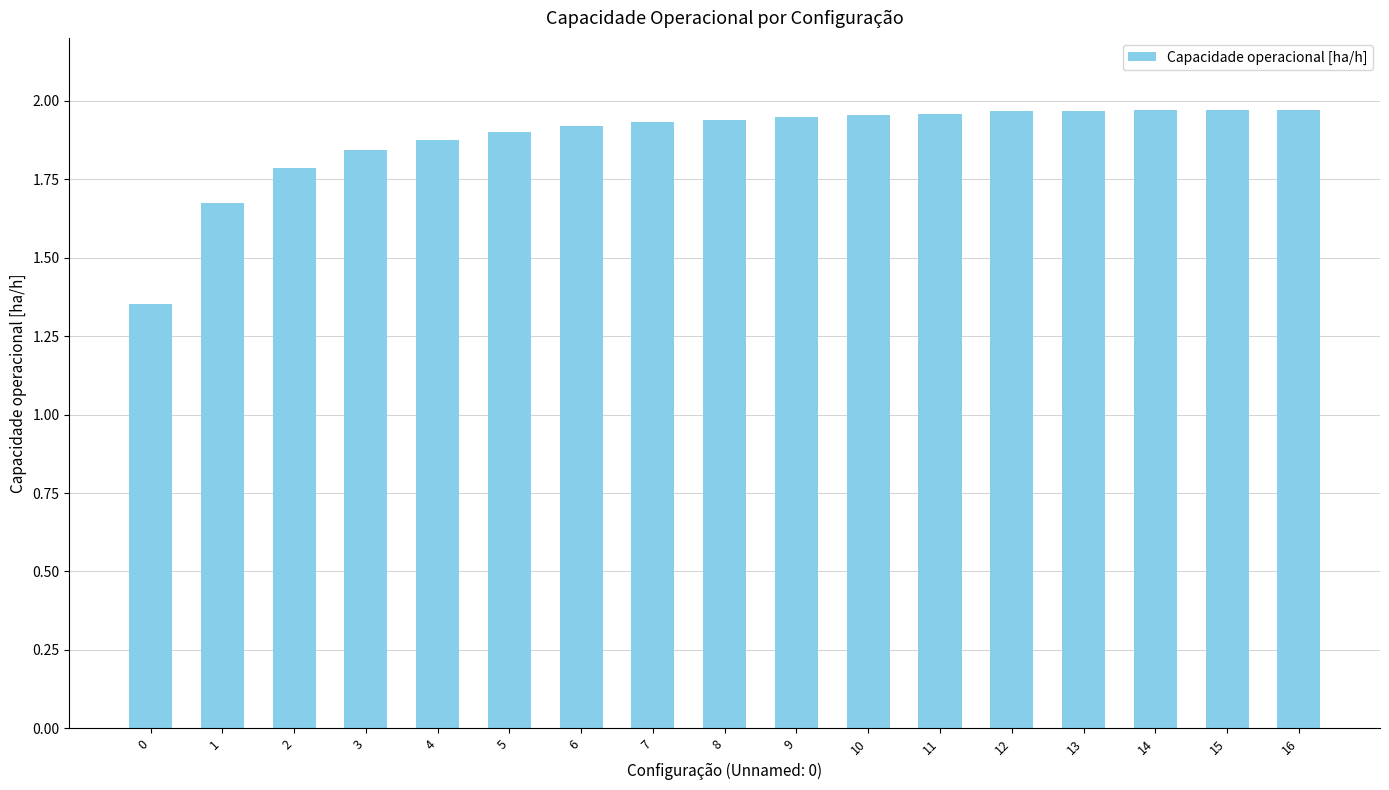

Count the number of categories in the chart.

17